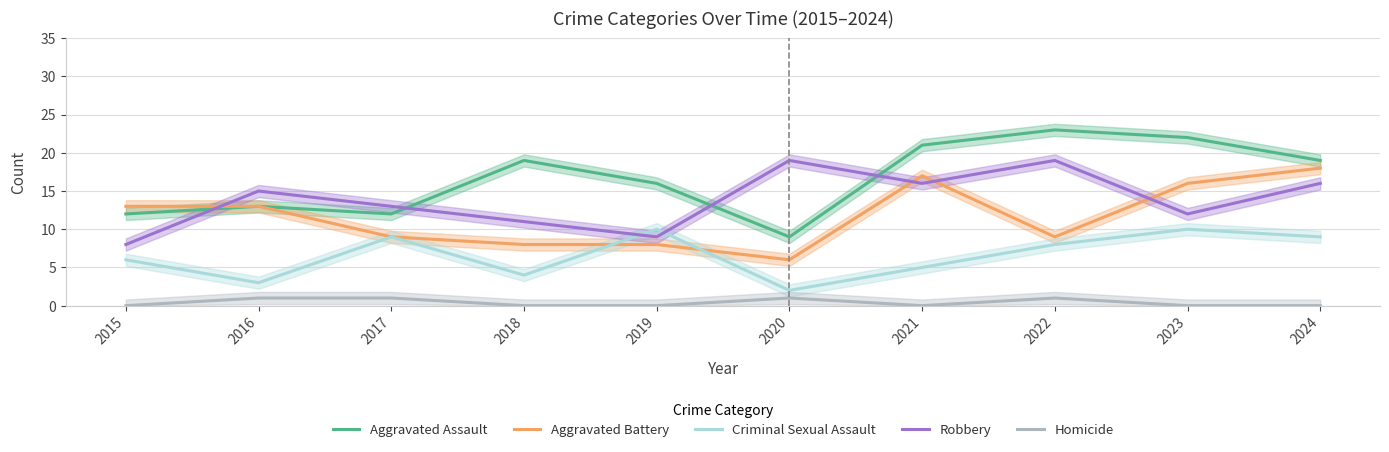

Which series changed the most between 2020 and 2024?

Aggravated Battery